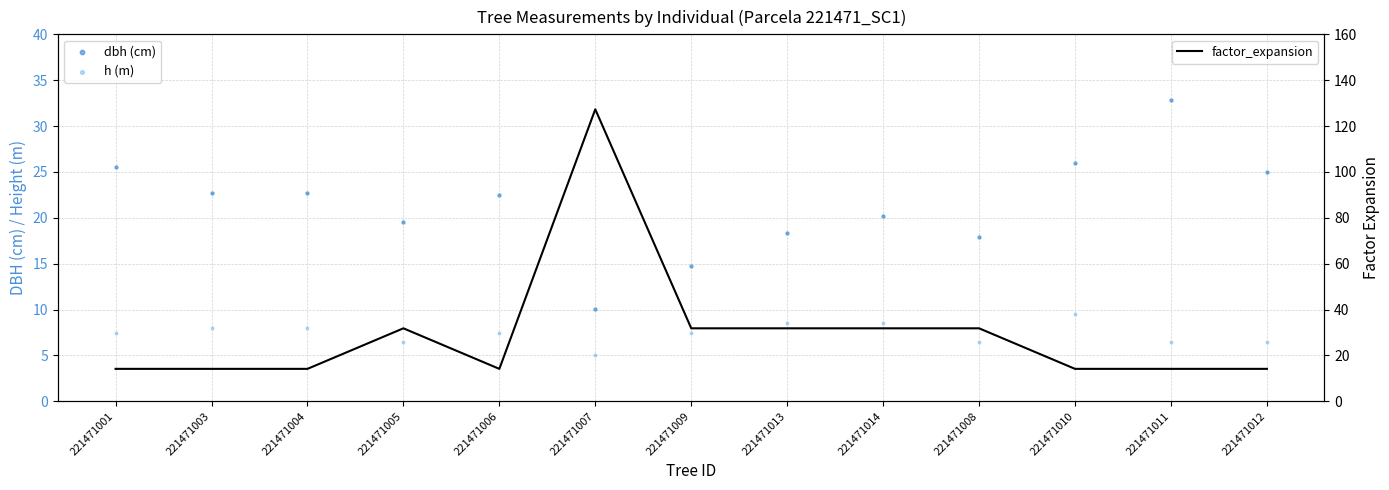

What is the total value across all series at 221471001?

47.1